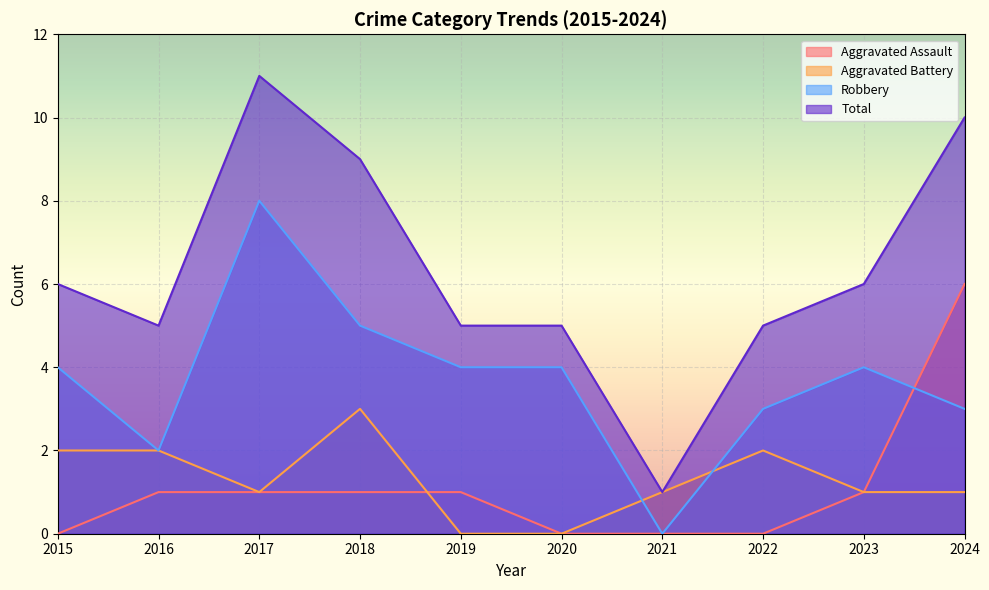

At which label does Aggravated Battery reach its peak?

2018